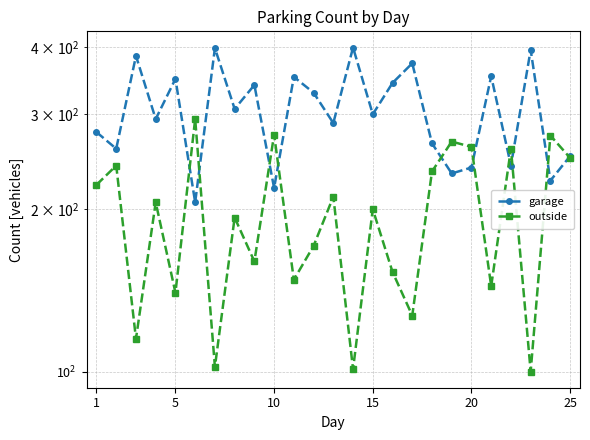

Where does the outside series first go above 200?

1